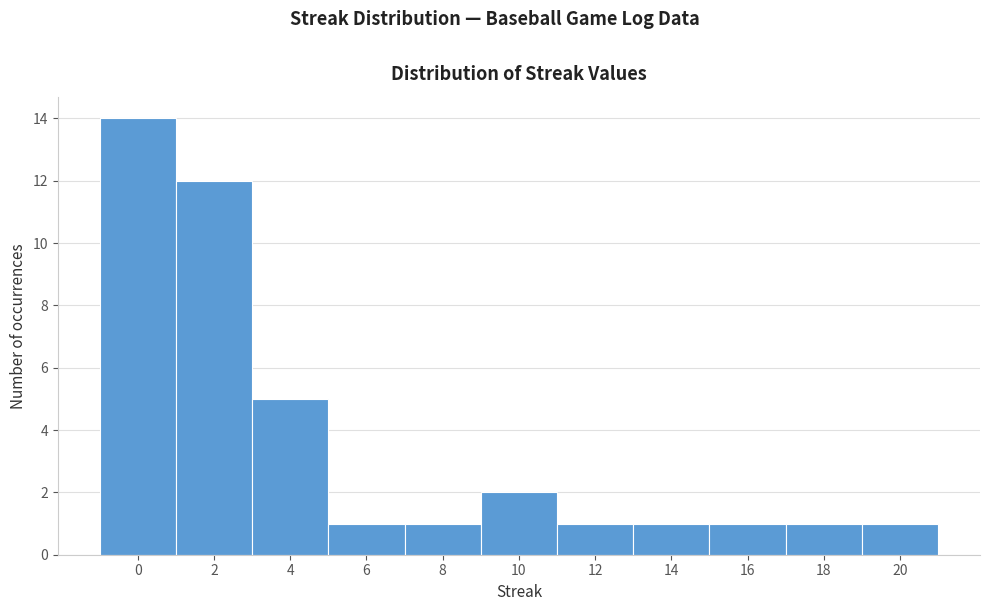

Which range on the x-axis has the tallest bar?

-1 to 1